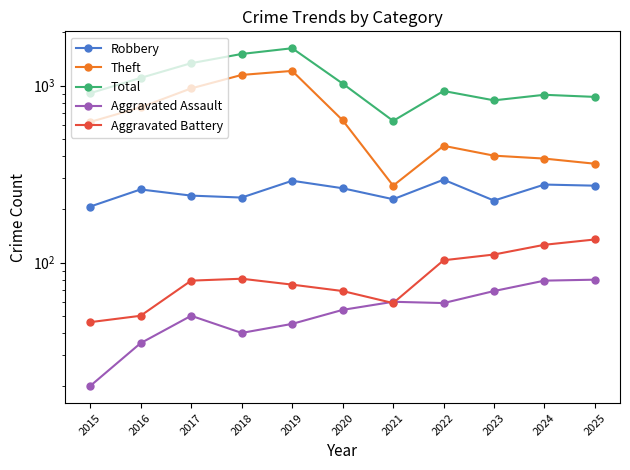

True or false: Robbery has more than 1 points higher than both neighbors.

True